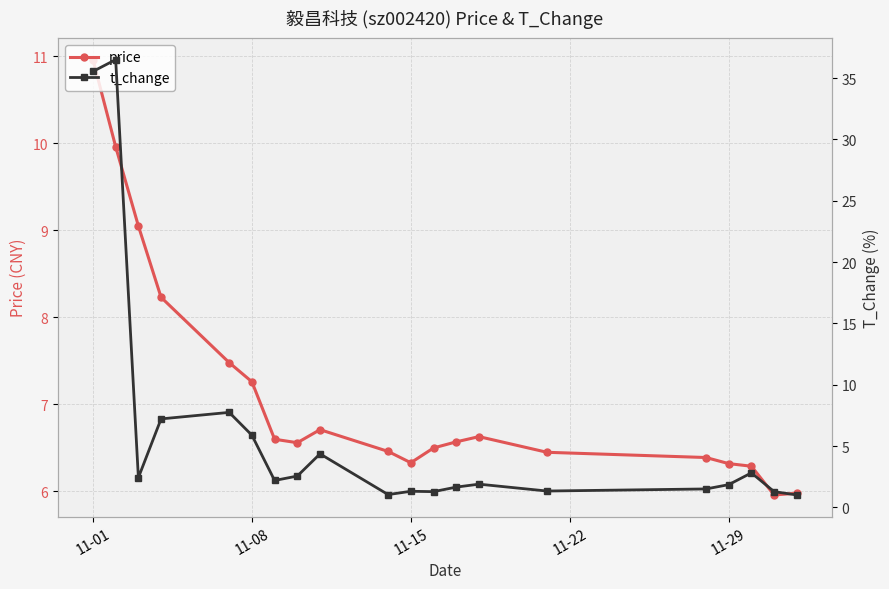

True or false: t_change and price cross at least once.

True